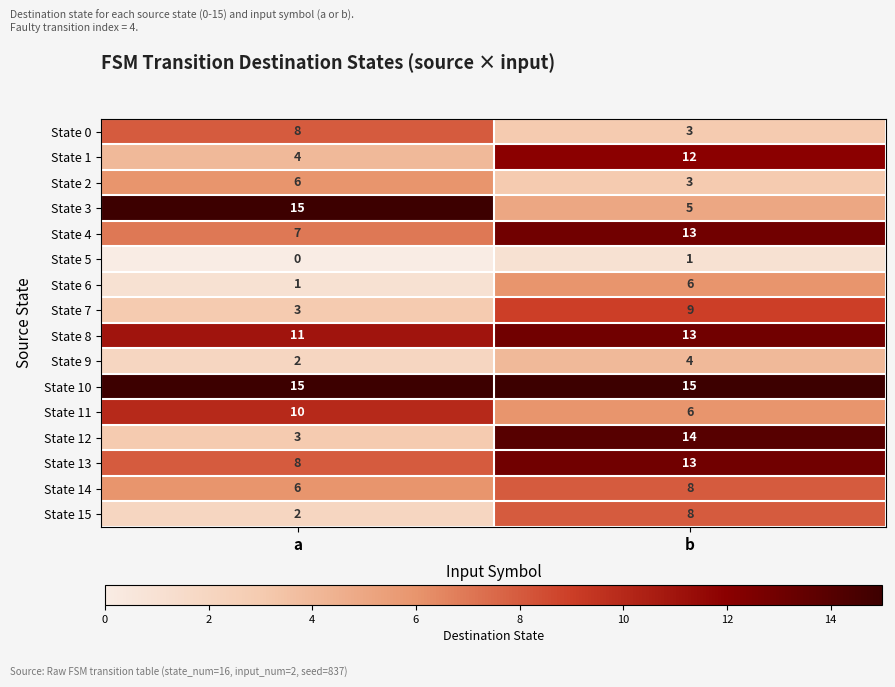

Count the number of data series in this chart.

16